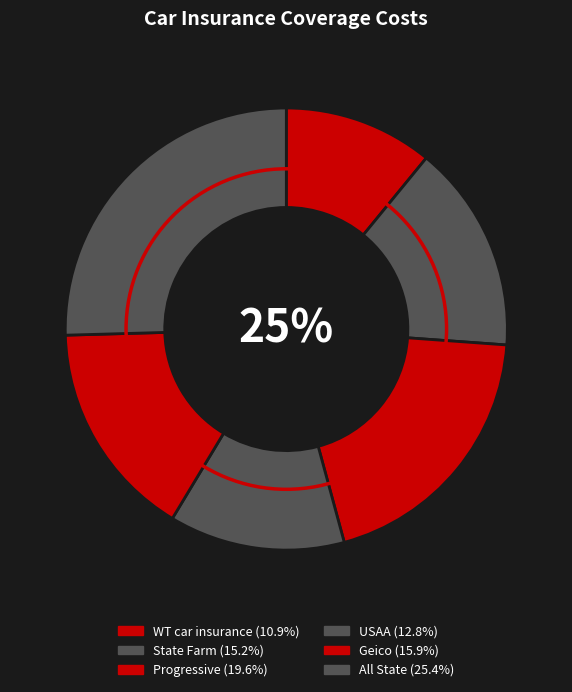

Is the sum of State Farm and Progressive greater than half?

No